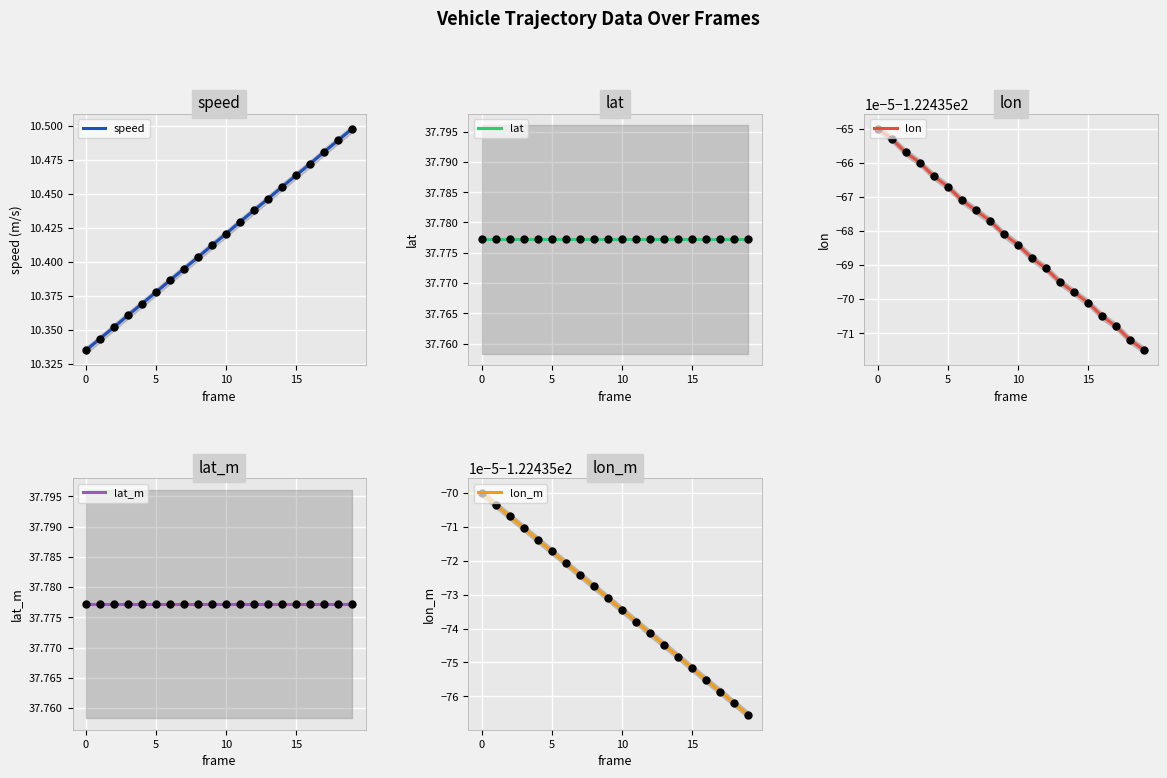

Which series has the largest Y range (max minus min)?

speed